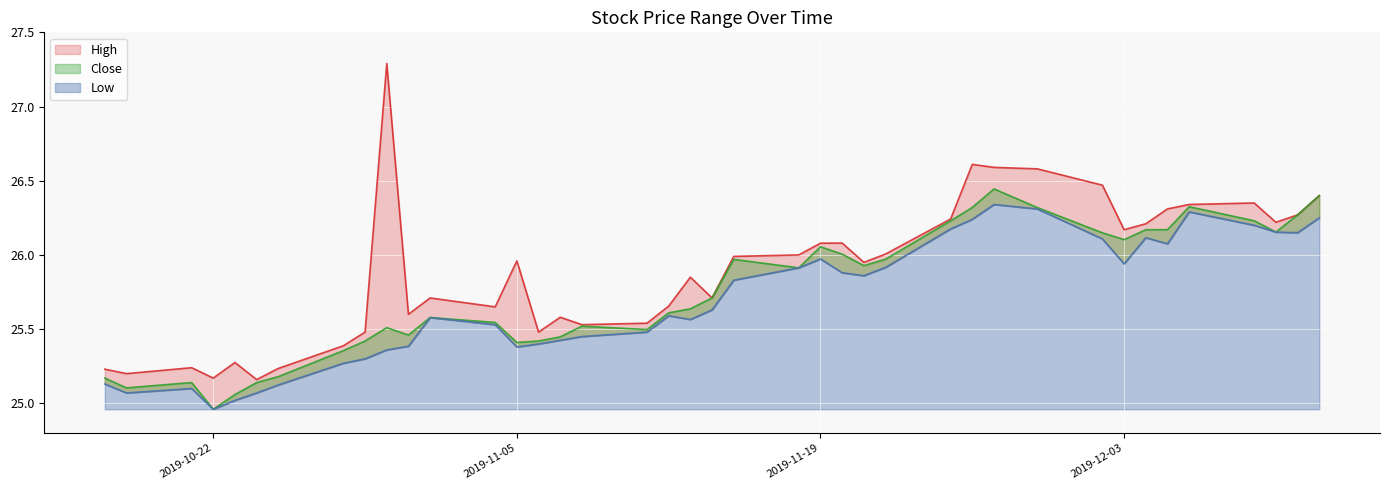

At which label is High closest to 26?

2019-11-18